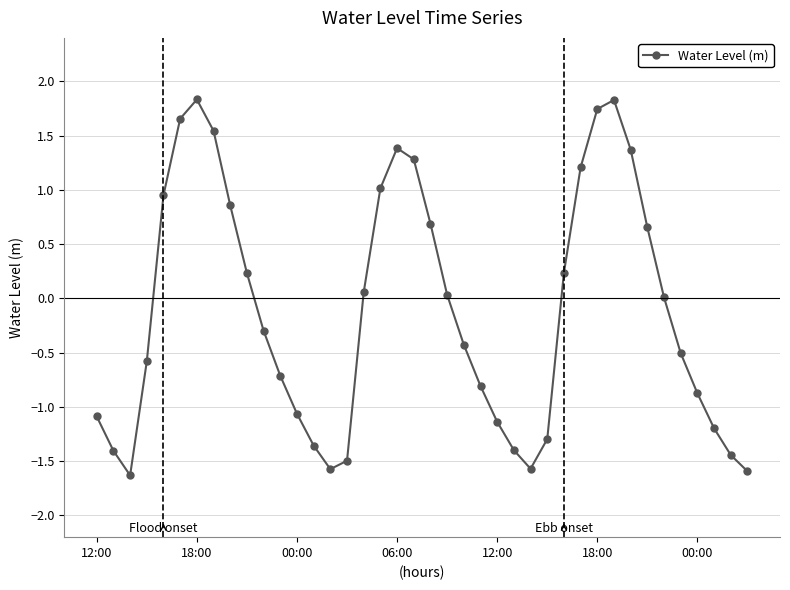

What is the difference between the maximum and second lowest values?

3.4